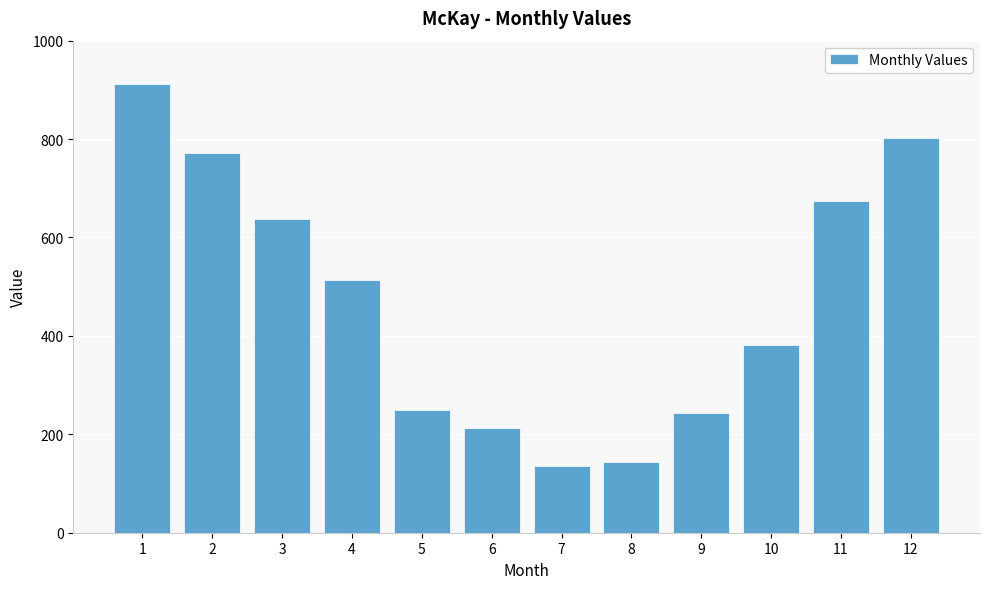

How many categories are shown in the chart?

12